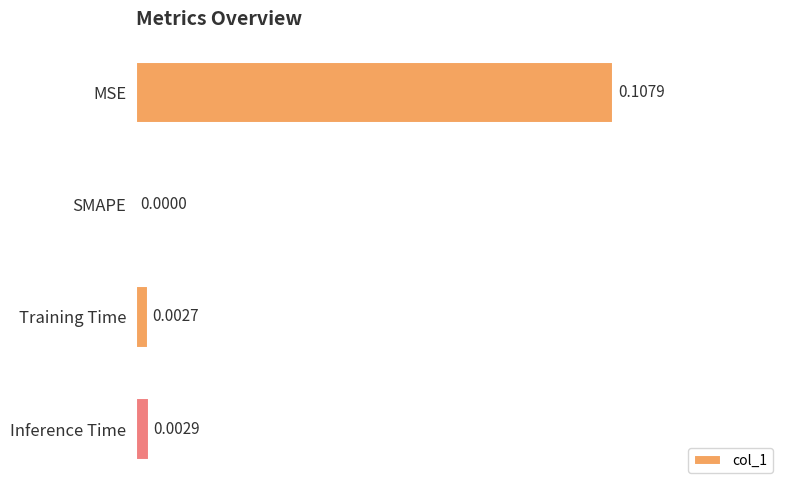

Which has a higher value, MSE or SMAPE?

MSE